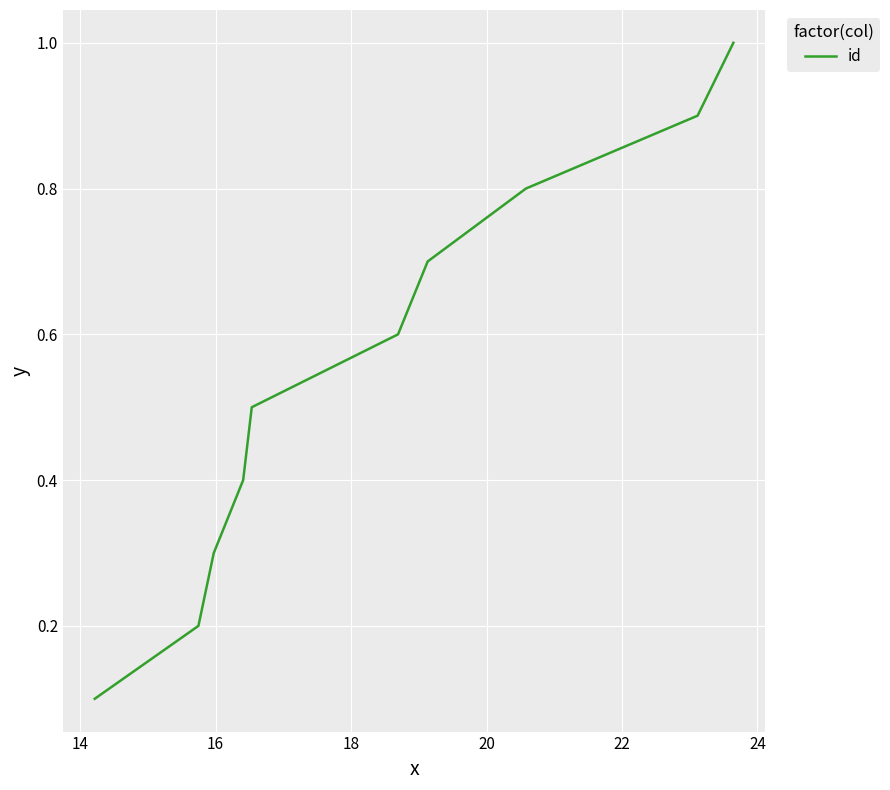

What is the greatest value displayed?

1.0